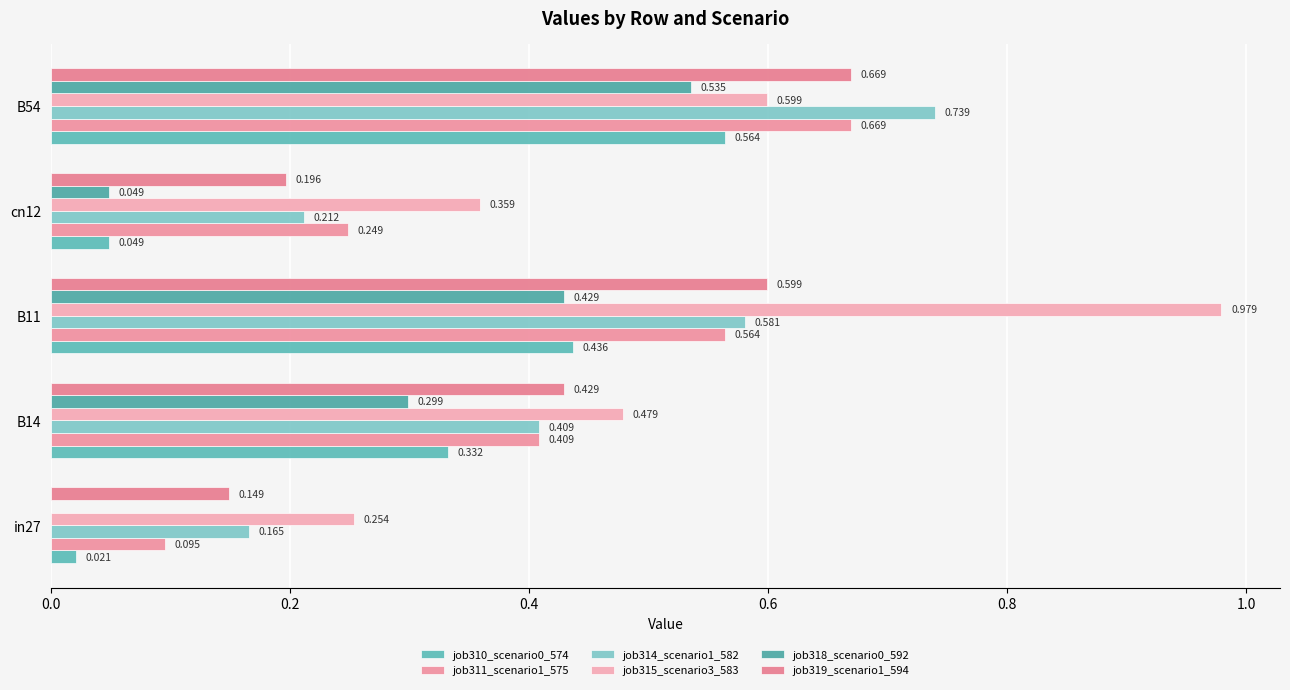

Count the number of data series in this chart.

6